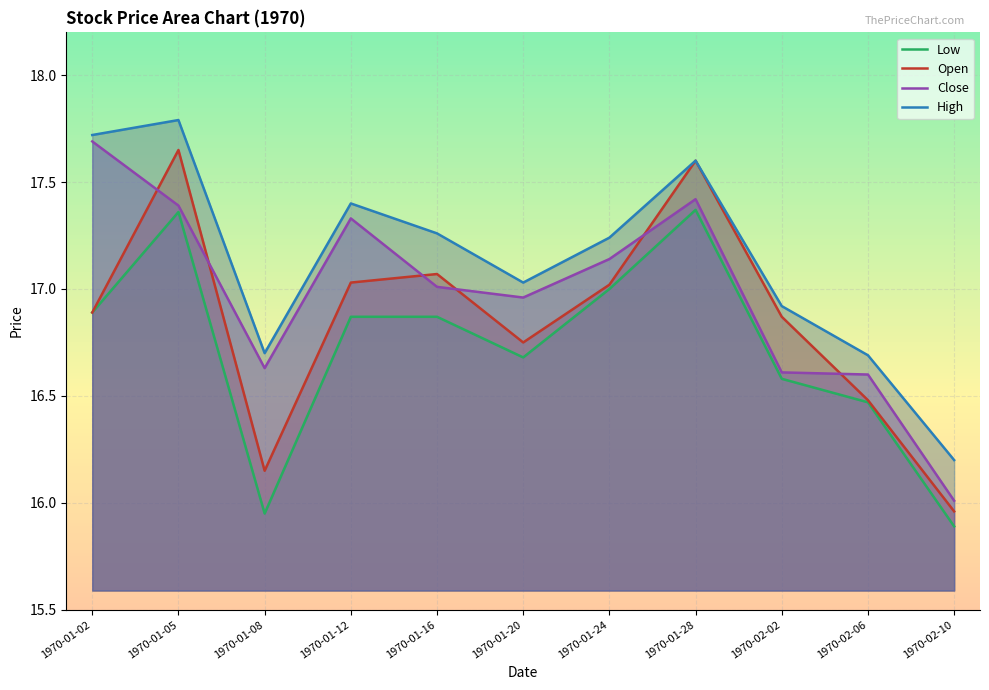

What position from the left is 1970-01-02?

1